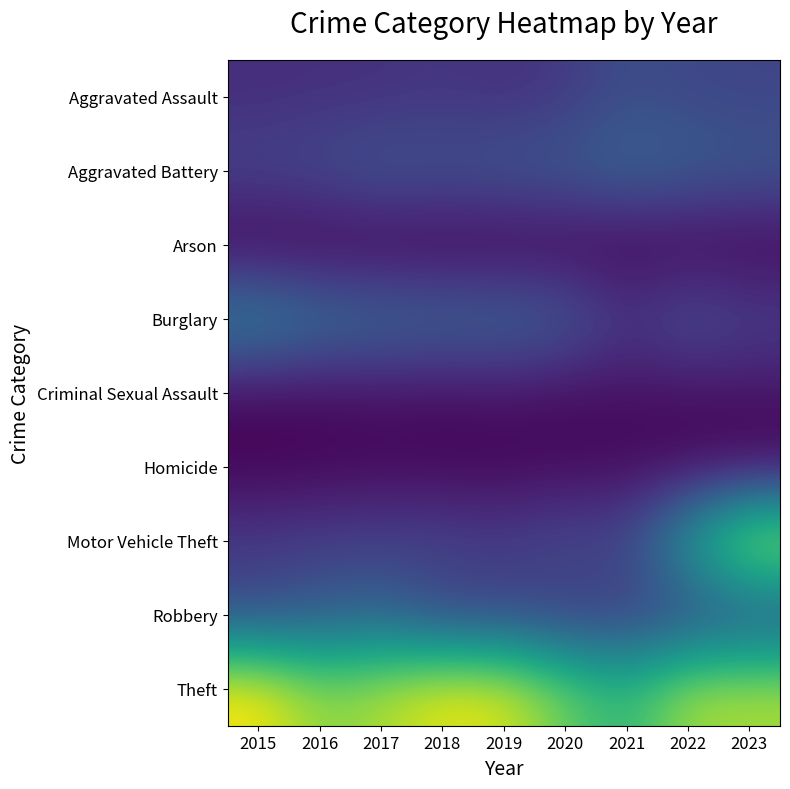

Reading left to right, list all the values displayed in this chart.

Aggravated Assault: 2015=160	2016=169	2017=172	2018=193	2019=167	2020=209	2021=286	2022=260	2023=251
Aggravated Battery: 2015=253	2016=281	2017=334	2018=310	2019=334	2020=345	2021=393	2022=361	2023=335
Arson: 2015=8	2016=6	2017=7	2018=6	2019=7	2020=13	2021=9	2022=12	2023=12
Burglary: 2015=546	2016=452	2017=424	2018=405	2019=399	2020=358	2021=199	2022=307	2023=237
Criminal Sexual Assault: 2015=36	2016=39	2017=53	2018=46	2019=63	2020=39	2021=52	2022=47	2023=63
Homicide: 2015=14	2016=19	2017=29	2018=21	2019=18	2020=33	2021=31	2022=32	2023=20
Motor Vehicle Theft: 2015=211	2016=231	2017=241	2018=251	2019=225	2020=283	2021=268	2022=684	2023=1112
Robbery: 2015=277	2016=337	2017=371	2018=239	2019=241	2020=204	2021=217	2022=236	2023=274
Theft: 2015=1193	2016=988	2017=1049	2018=1161	2019=1135	2020=925	2021=785	2022=1038	2023=1046